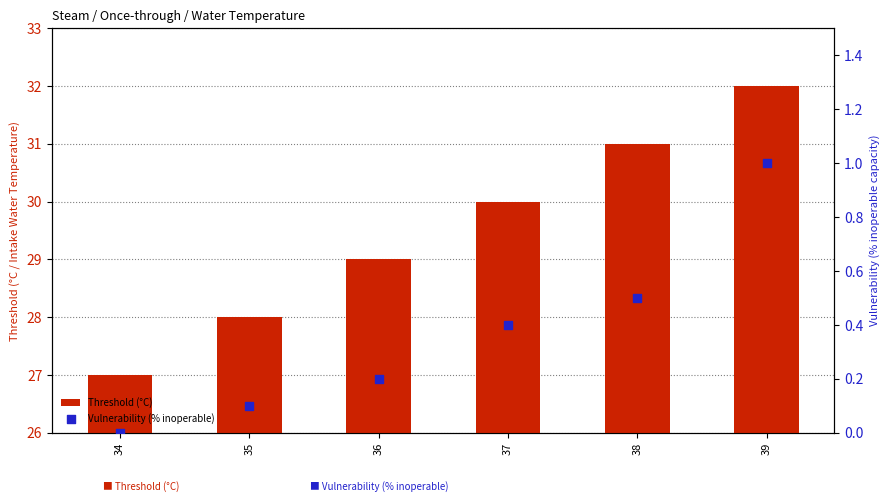

At how many categories does at least one series exceed 0?

6